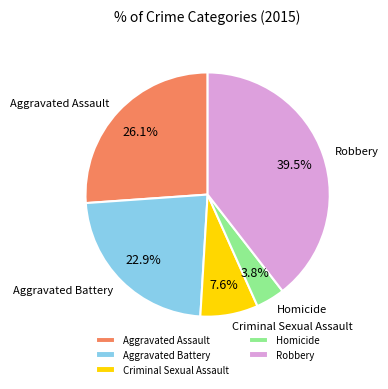

How many segments does this pie chart have?

5